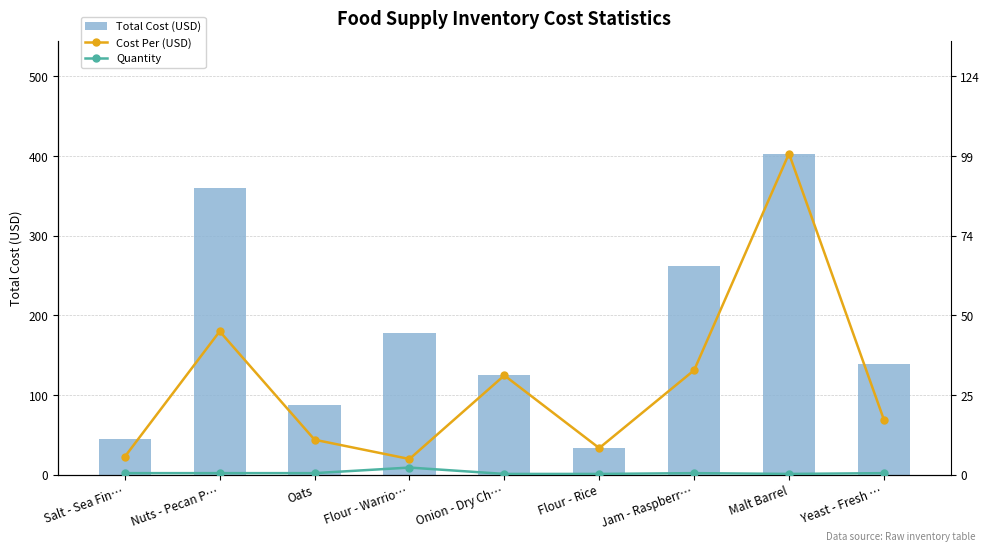

Count the number of data series in this chart.

3